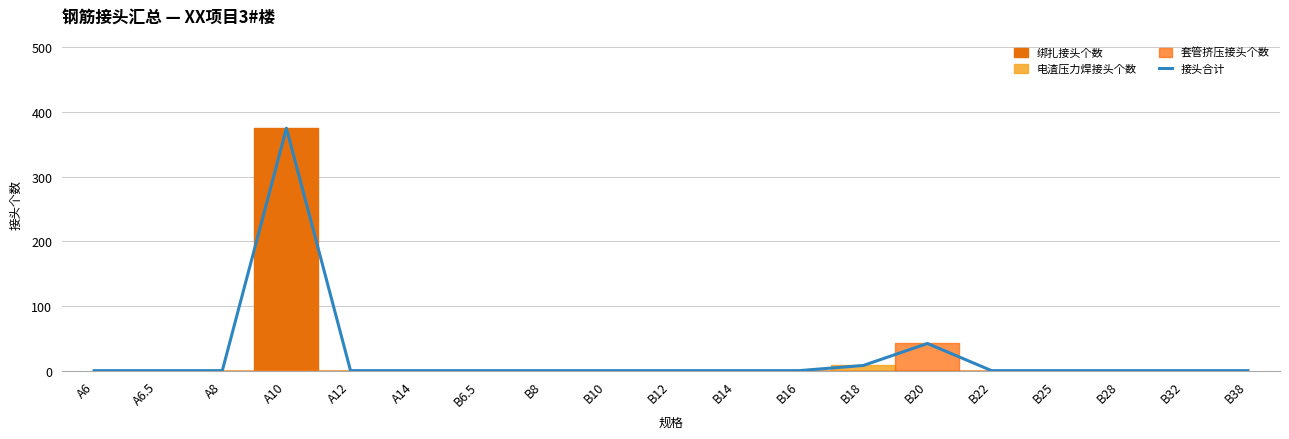

The chart shows a value of -183 at A8. True or false?

False